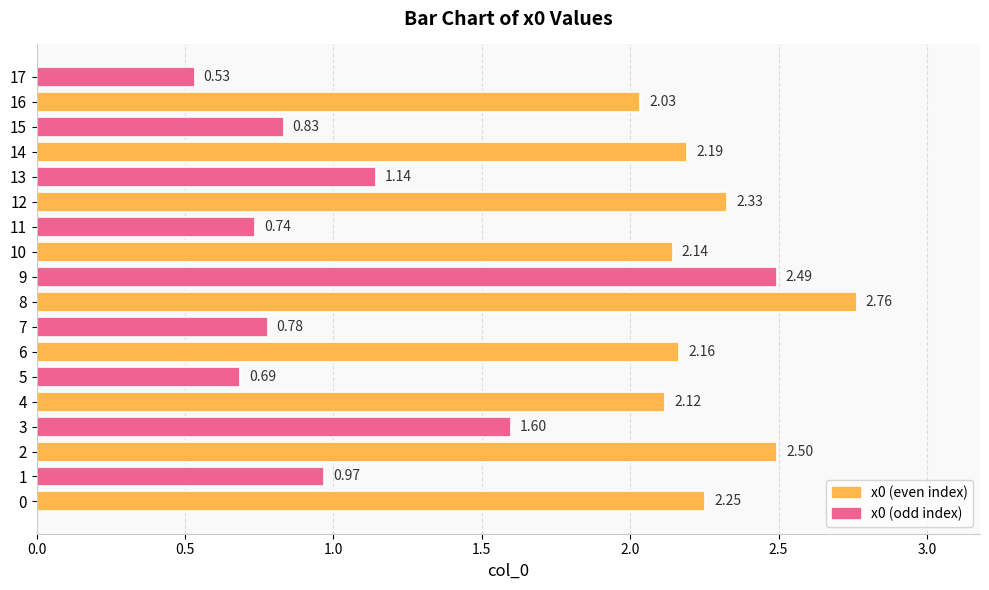

What is the ratio of the value at 15 to the value at 6?

0.4